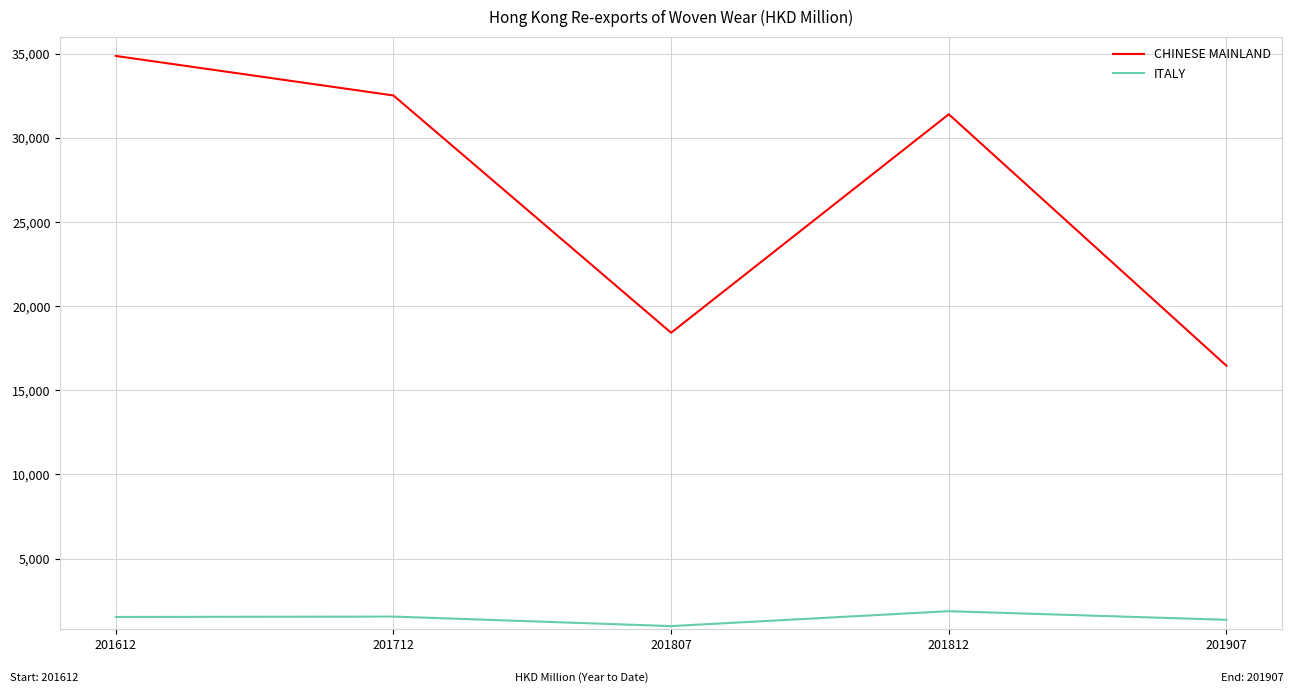

What is the difference between the CHINESE MAINLAND values at 201712 and 201807?

14105.2